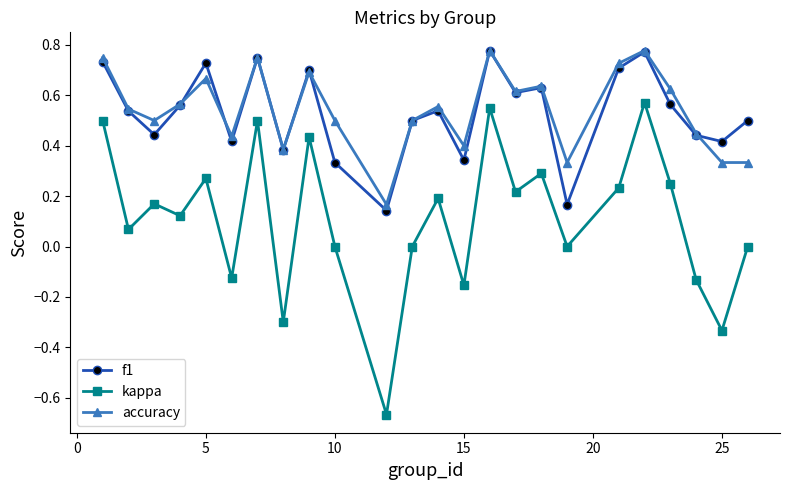

Does the chart have visible grid lines?

No